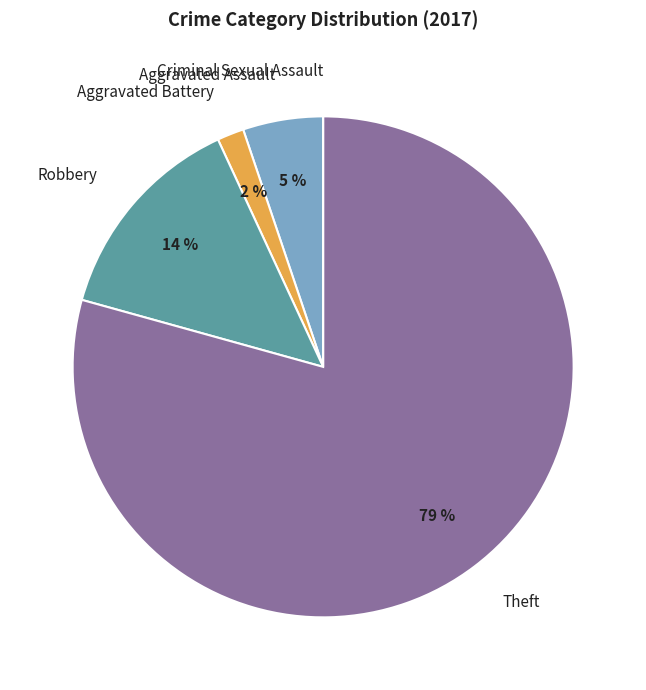

Is there a majority slice in this chart?

Yes